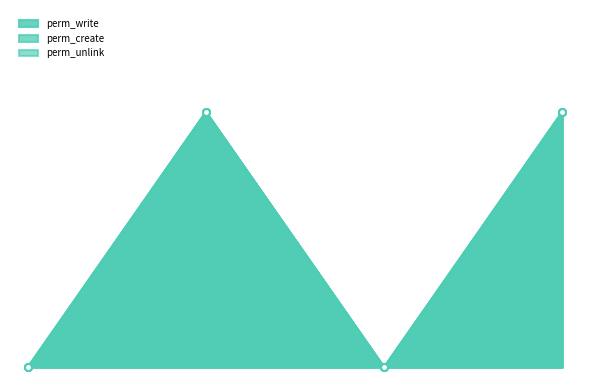

Rank the series at access_hr_holidays_public_line_manager from lowest to highest value.

perm_write, perm_create, perm_unlink